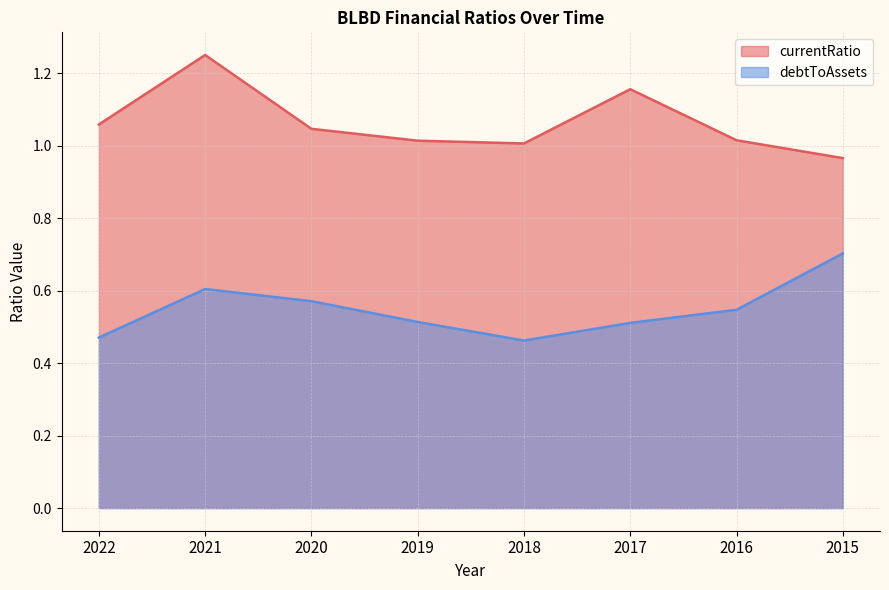

What is the value of the currentRatio point at the 5th from the left?

1.0